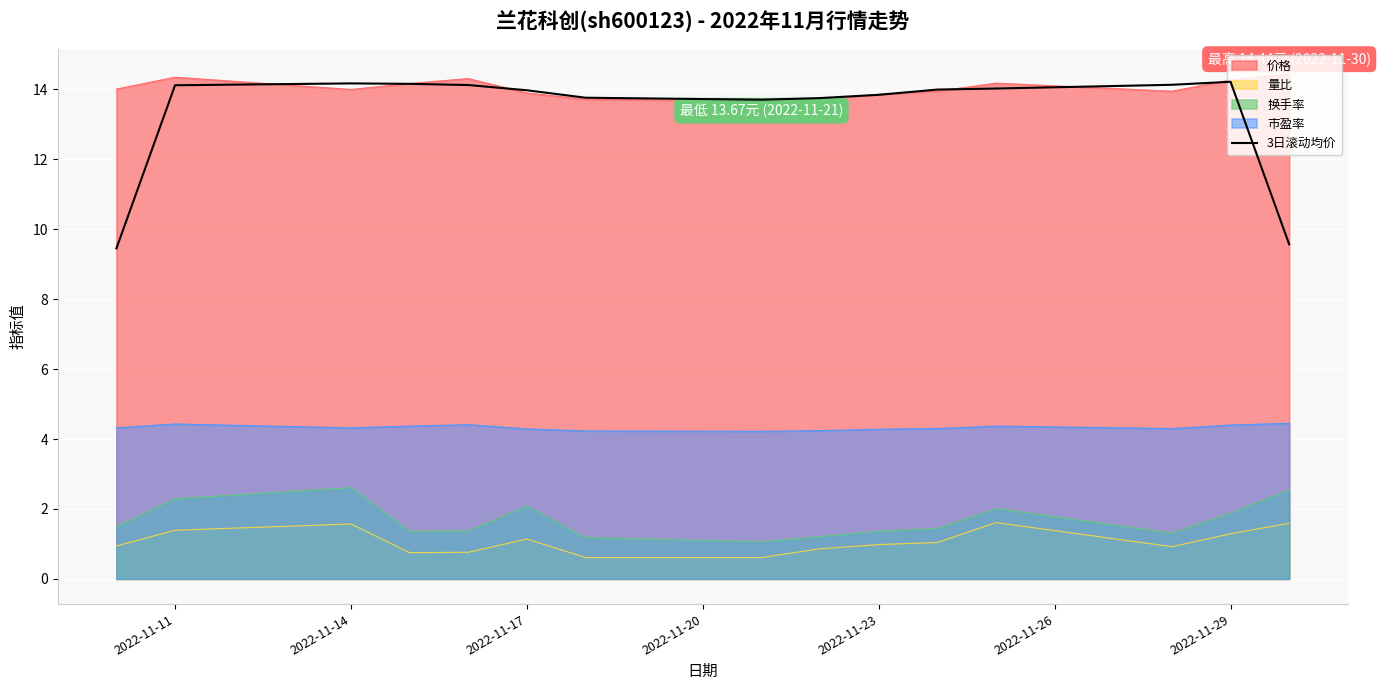

Which series has the widest spread of values?

3日滚动均价